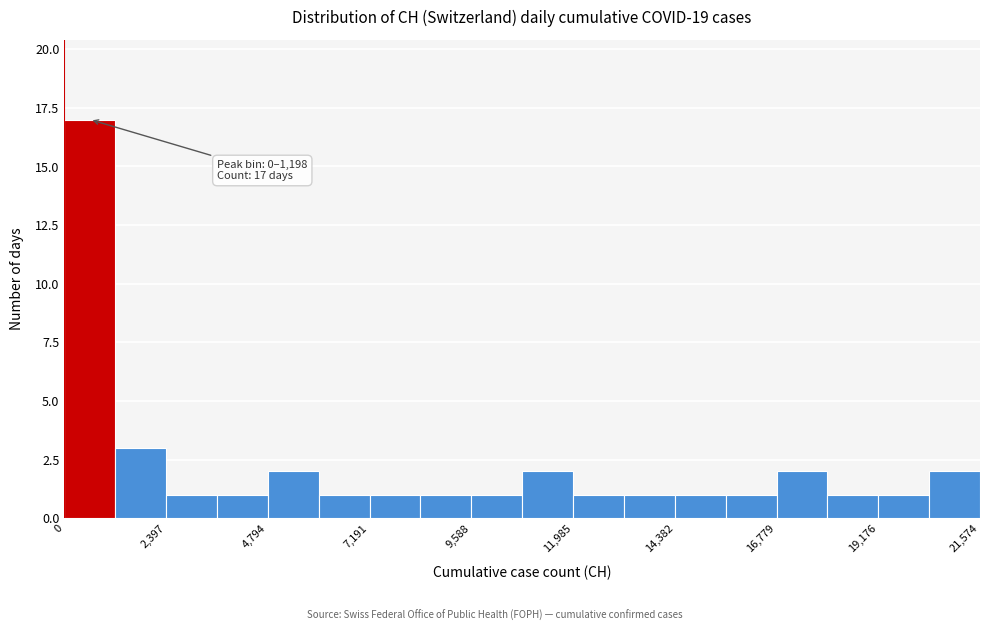

Around what value on the x-axis is the tallest bar? Give the approximate position of its centre, as read against the axis.

500